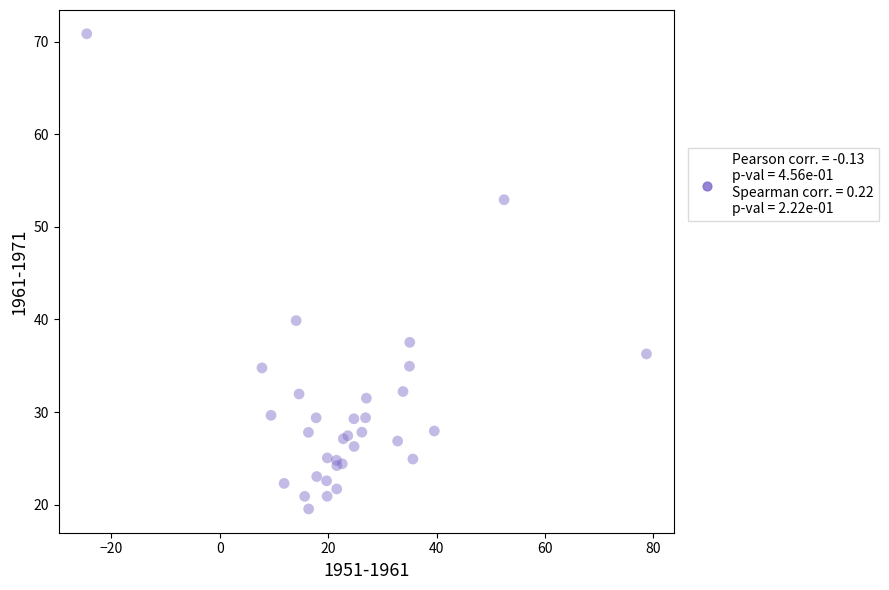

What Y value in the scatter plot is closest to 45?

39.9